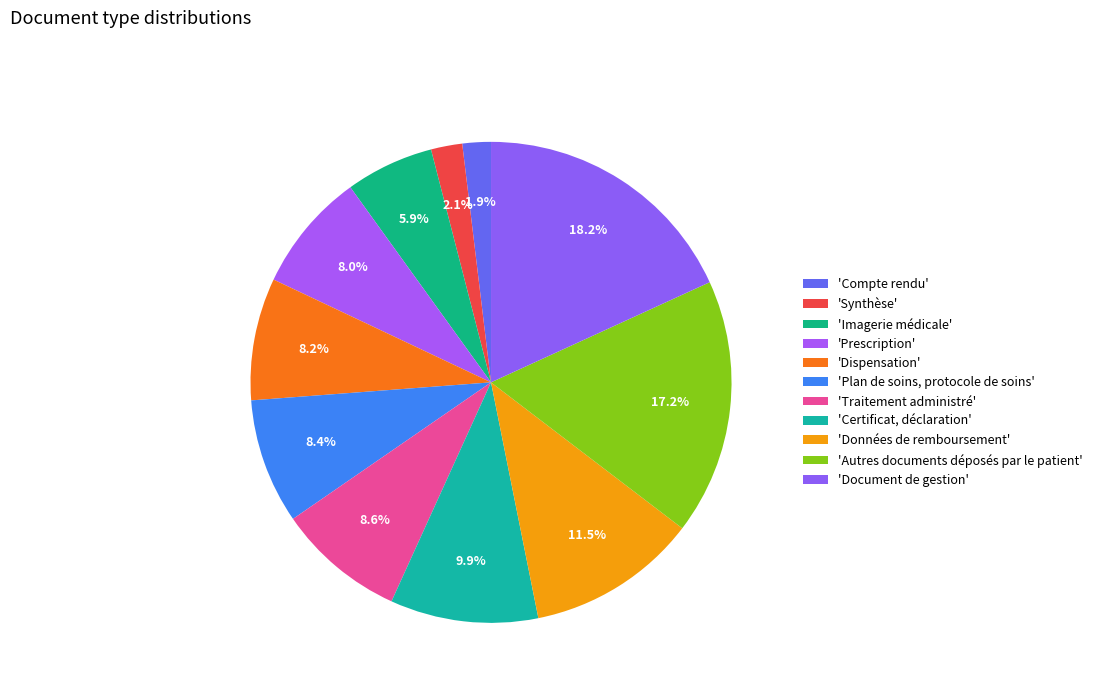

How many slices are in this pie chart?

11